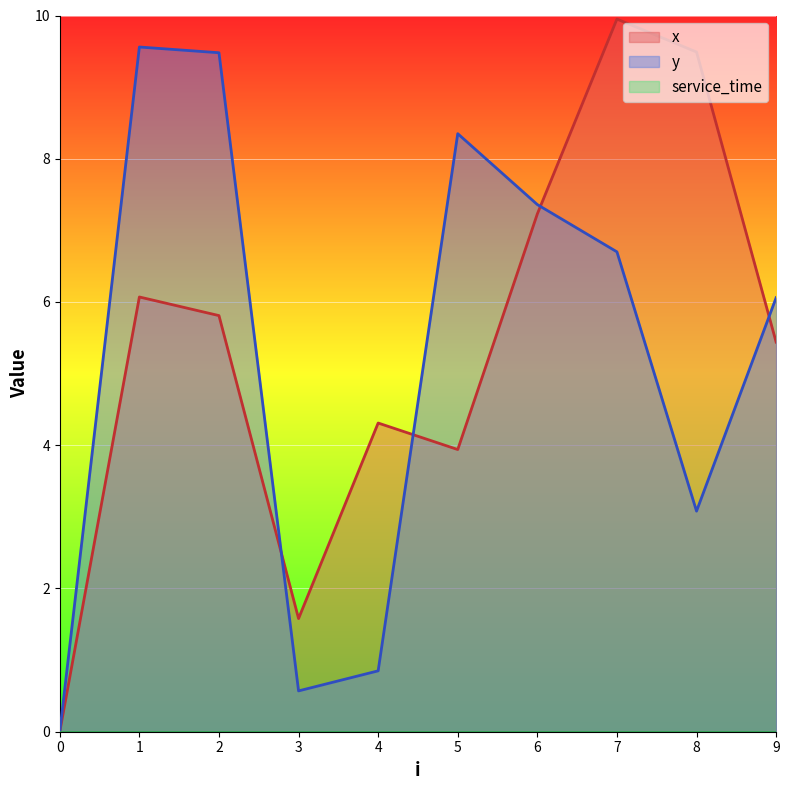

List the labels in order of x value, smallest first.

0, 3, 5, 4, 9, 2, 1, 6, 8, 7